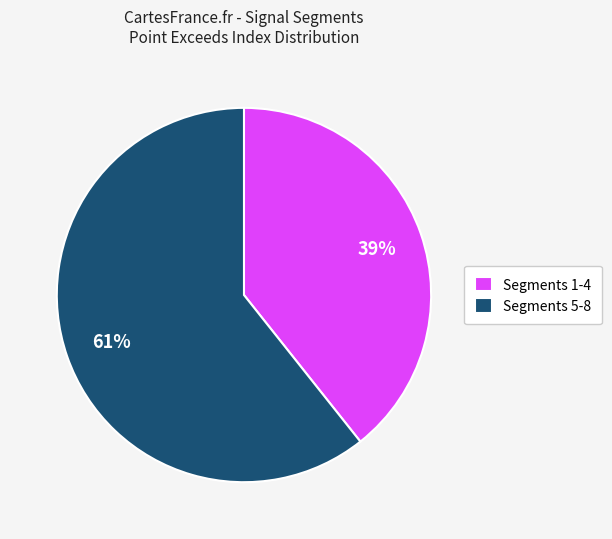

Combined, do Segments 1-4 and Segments 5-8 account for over 50%?

Yes